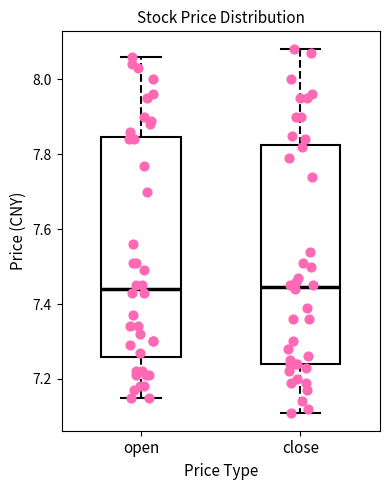

Reading left to right, read every box against the y-axis: the position of its median line, the range the box covers, and the ends of its whiskers. The values are not printed on the chart, so give them approximately, as read against the axis.

open: median 7.44, box 7.26 to 7.84, whiskers 7.16 to 8.06
close: median 7.44, box 7.24 to 7.82, whiskers 7.12 to 8.08